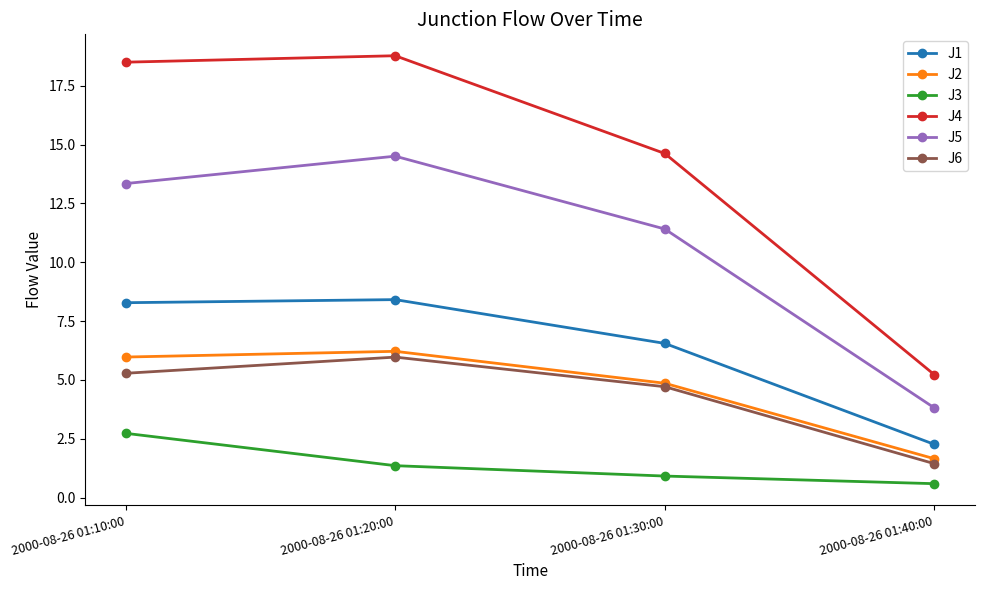

True or false: J3 has more than 2 points higher than both neighbors.

False